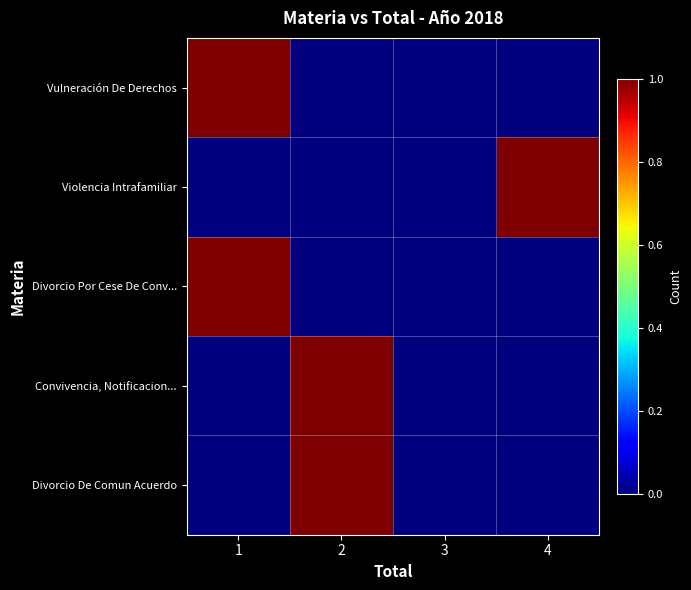

Rank the series by their maximum value, from highest to lowest.

Vulneración De Derechos, Violencia Intrafamiliar, Divorcio Por Cese De Conv..., Convivencia, Notificacion..., Divorcio De Comun Acuerdo